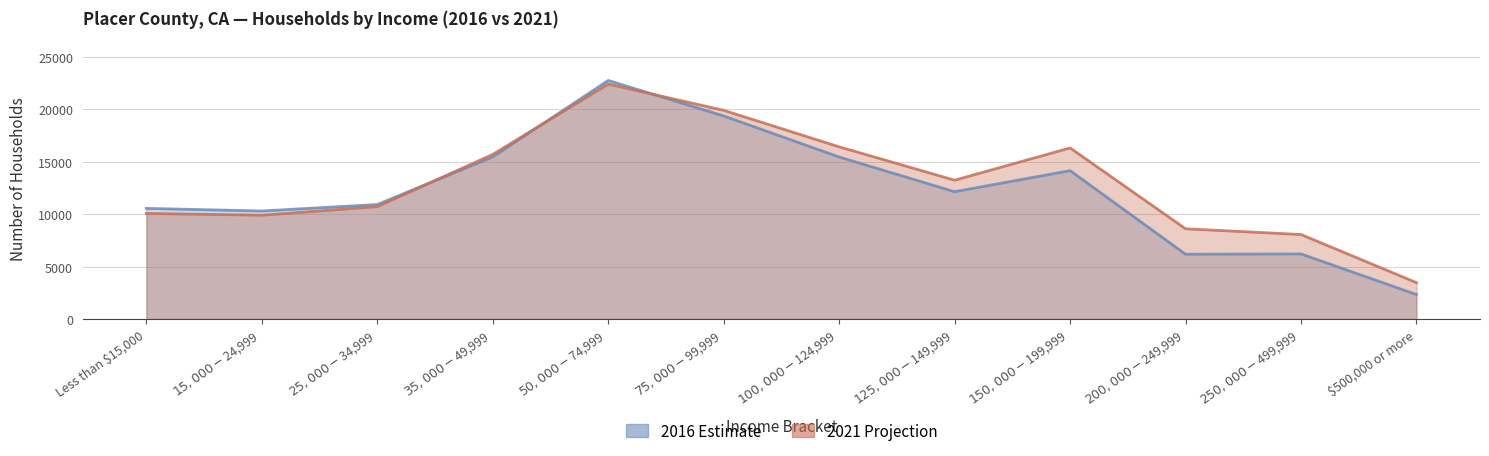

What is the sum of the 2021 Projection values at $150,000 - $199,999 and $200,000 - $249,999?

24945